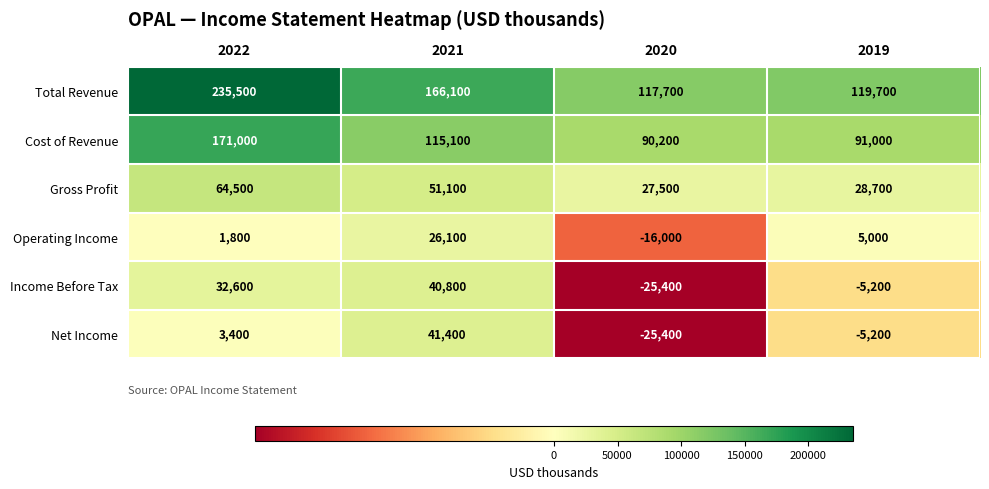

List the series in order of their peak value, highest first.

Total Revenue, Cost of Revenue, Gross Profit, Net Income, Income Before Tax, Operating Income